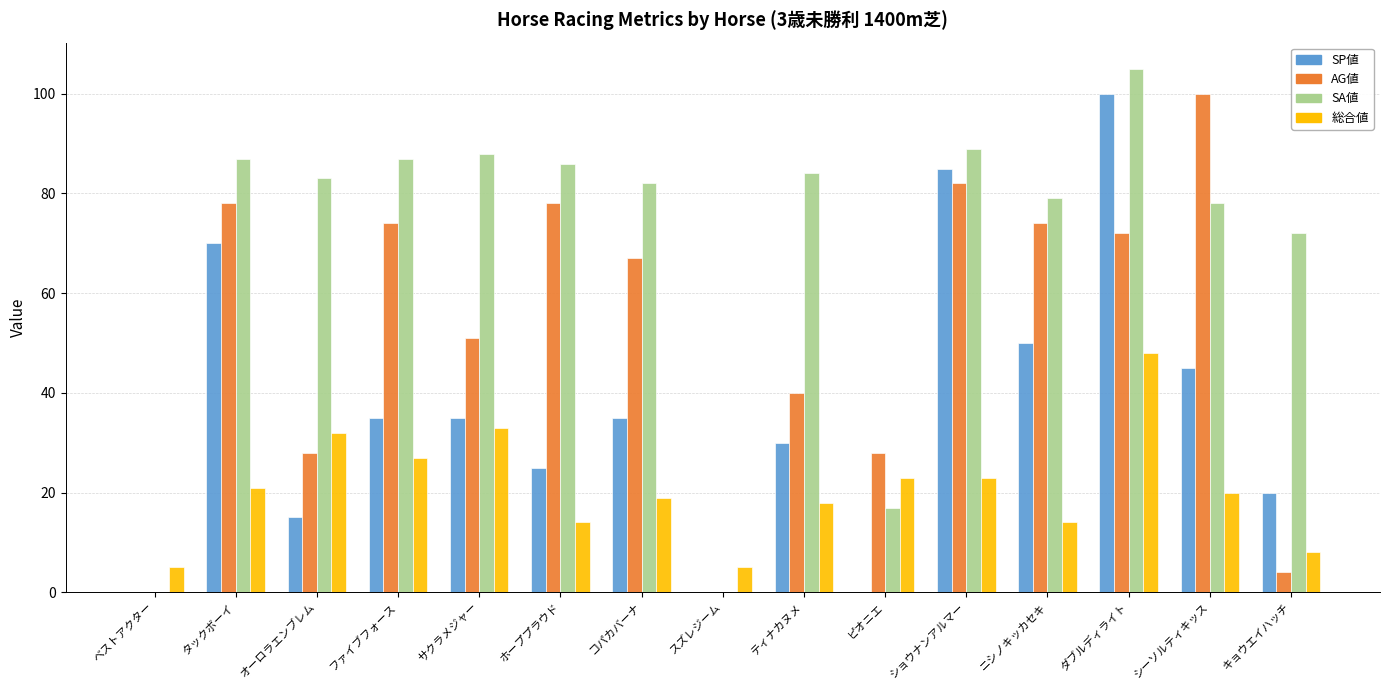

What is the sum of all AG値 values?

776